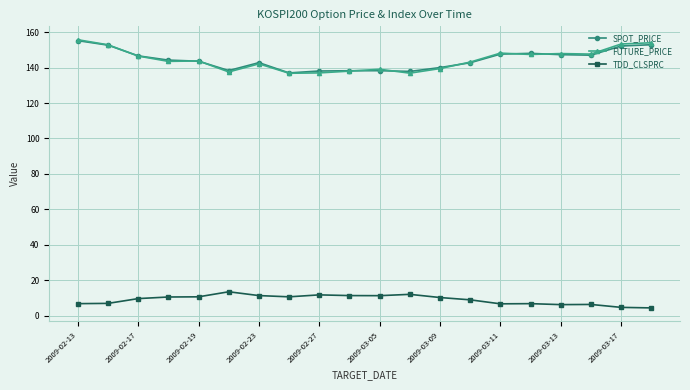

What is the smallest value displayed?

4.5